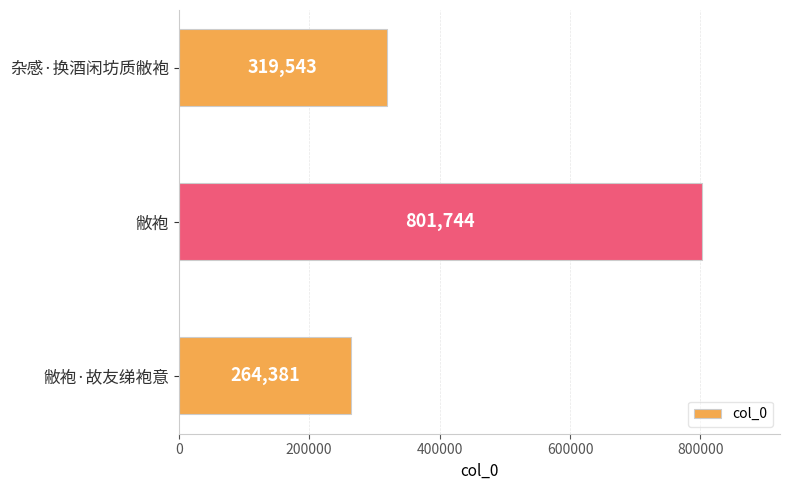

Between 杂感·换酒闲坊质敝袍 and 敝袍·故友绨袍意, which is larger?

杂感·换酒闲坊质敝袍